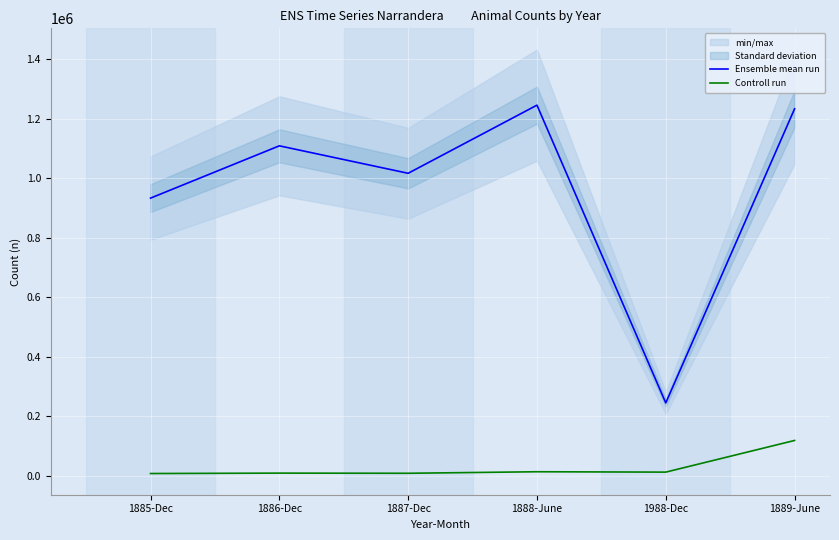

Which series has the largest range (max minus min)?

Ensemble mean run